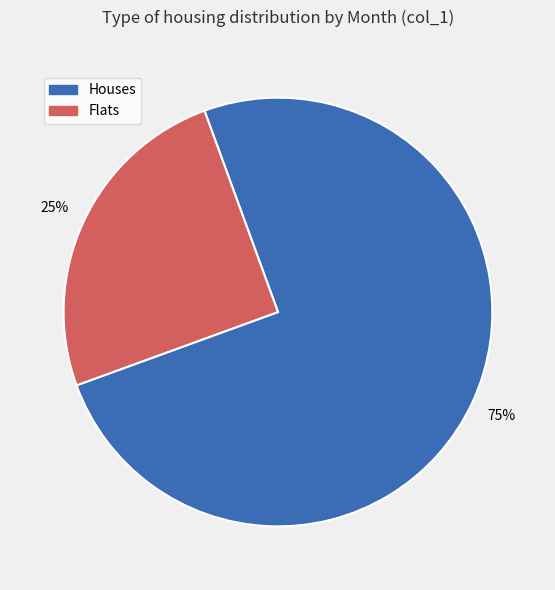

Combined, do Flats and Houses account for over 50%?

Yes